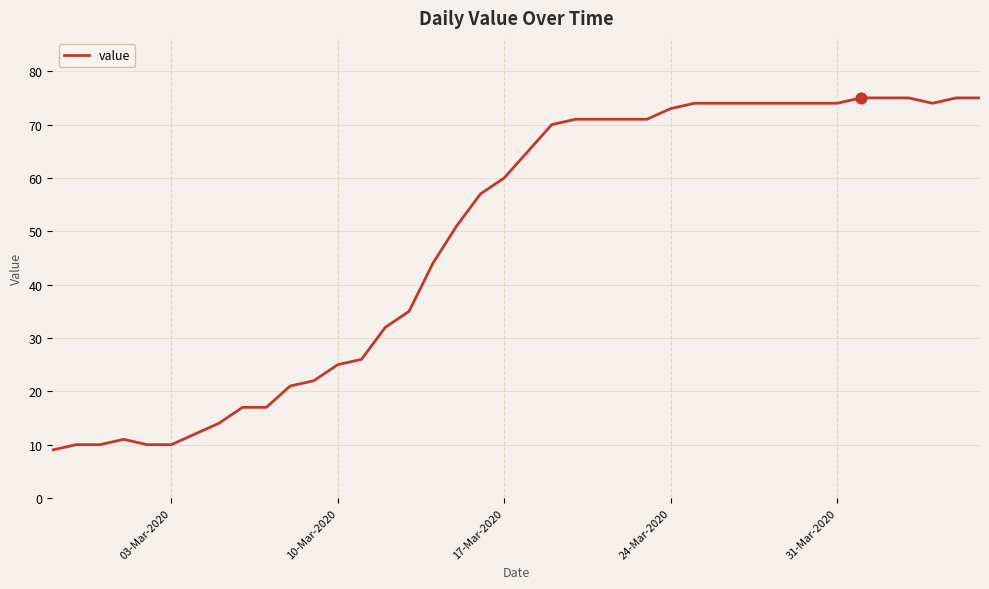

What is the smallest value displayed?

9